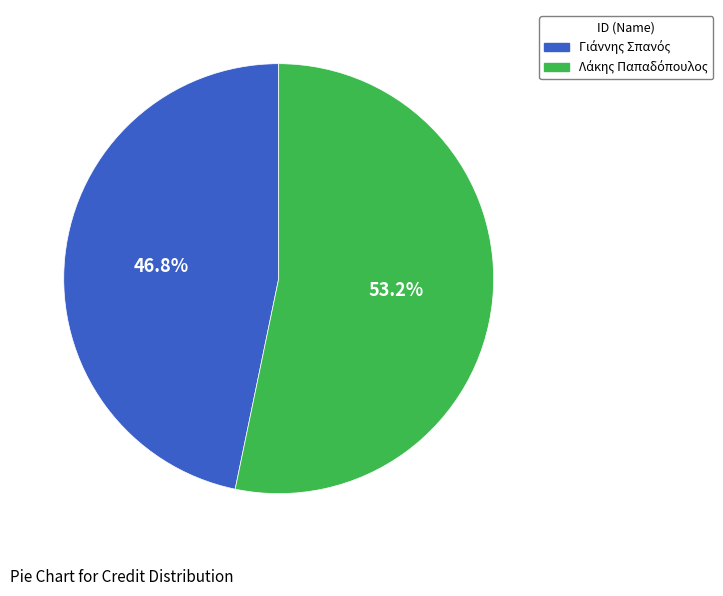

Is there a majority slice in this chart?

Yes